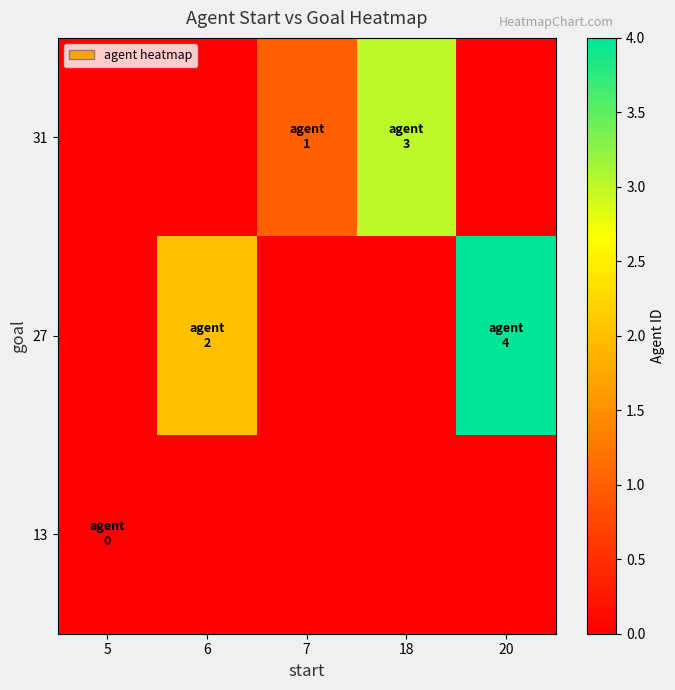

Reading left to right, what are all the values shown in this chart?

31: 5=0	6=0	7=1	18=3	20=0
27: 5=0	6=2	7=0	18=0	20=4
13: 5=0	6=0	7=0	18=0	20=0